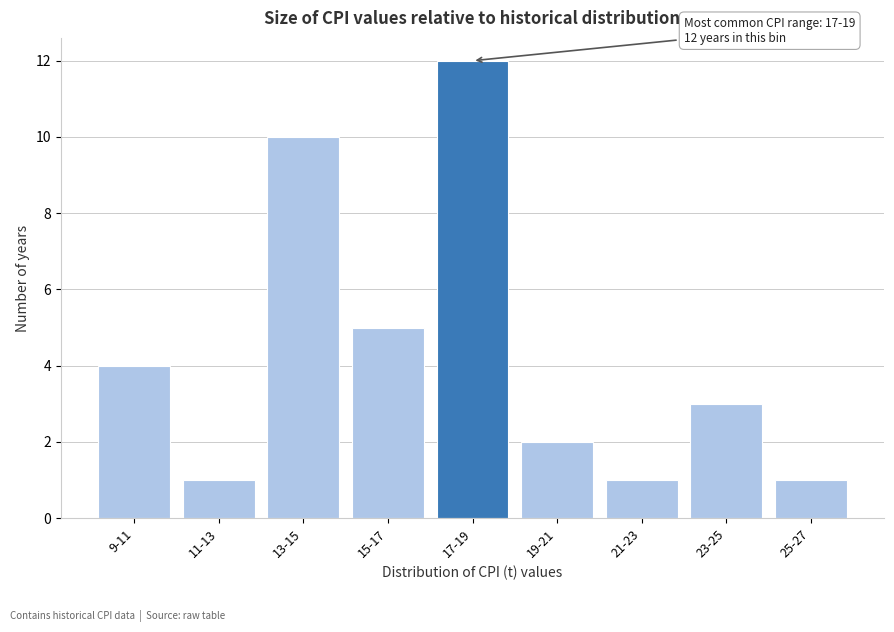

Reading right to left, transcribe all the data shown in this chart.

25-27=1	23-25=3	21-23=1	19-21=2	17-19=12	15-17=5	13-15=10	11-13=1	9-11=4